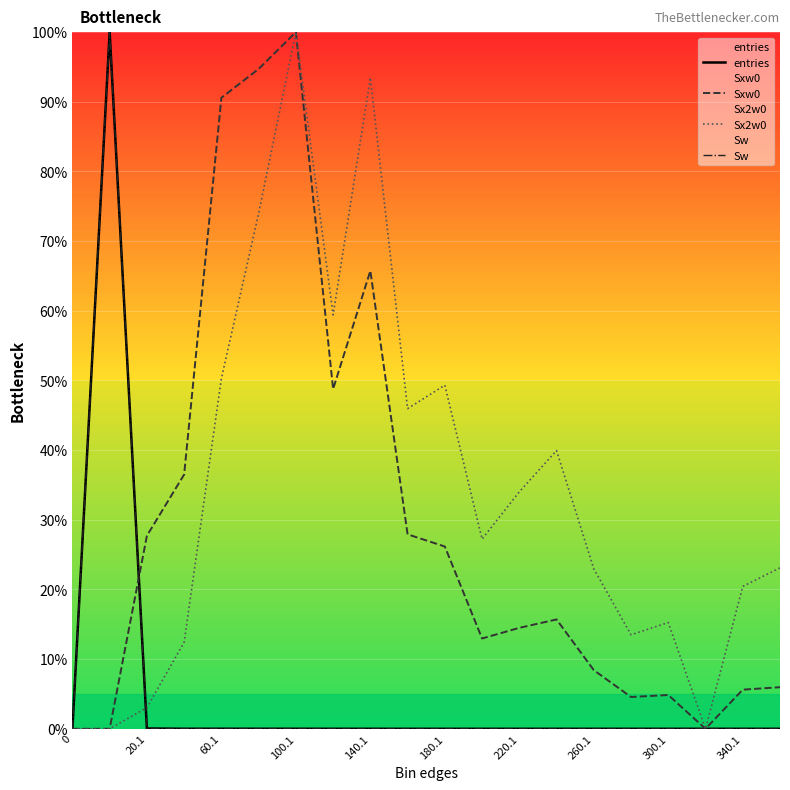

How many distinct data groups are displayed?

4